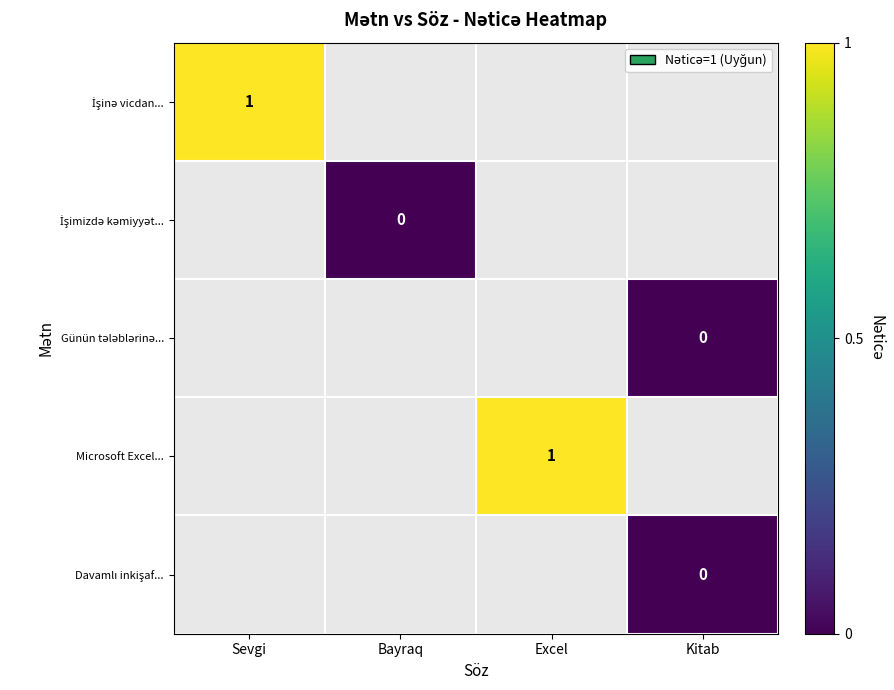

At Bayraq, list the series in order from largest to smallest.

İşinə vicdan..., İşimizdə kəmiyyət..., Günün tələblərinə..., Microsoft Excel..., Davamlı inkişaf...